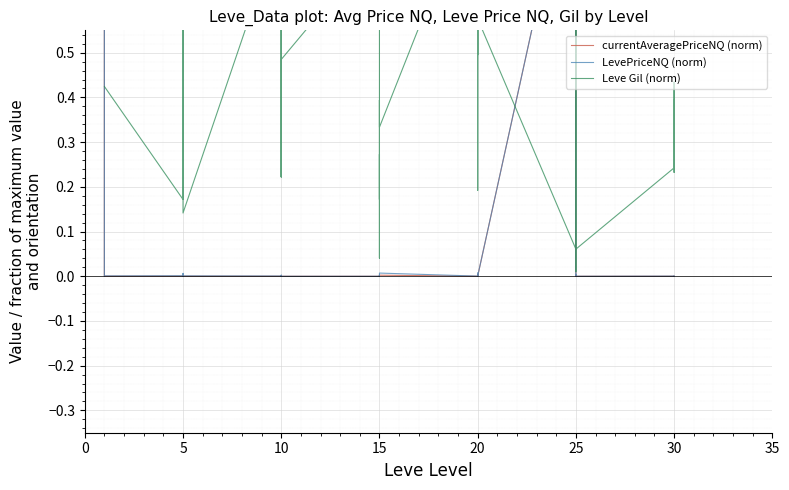

True or false: Leve Gil (norm) has a value of 0.6 at 15.

False